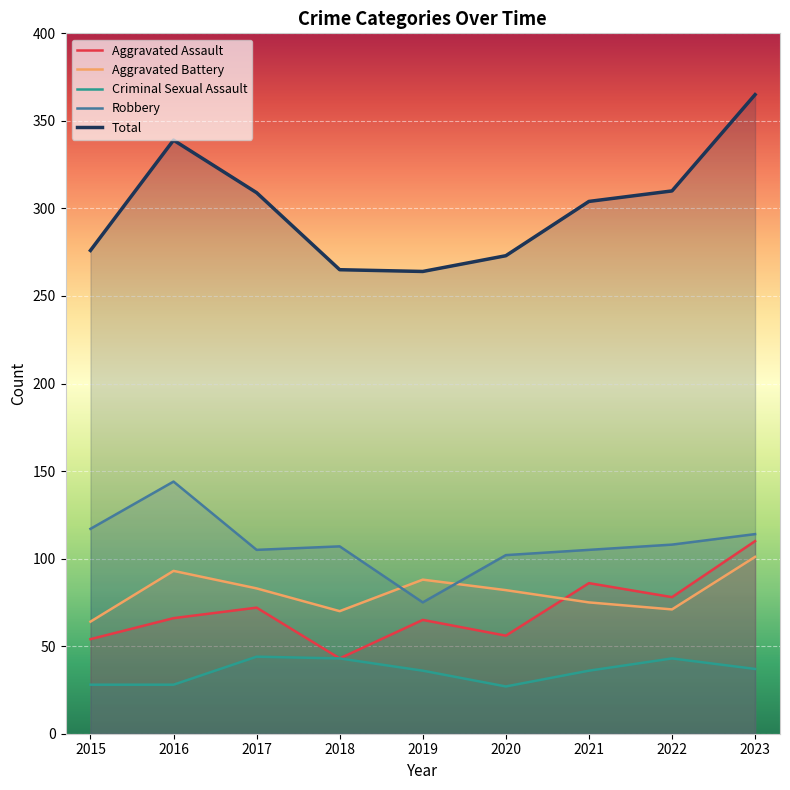

Which series has the largest range (max minus min)?

Total